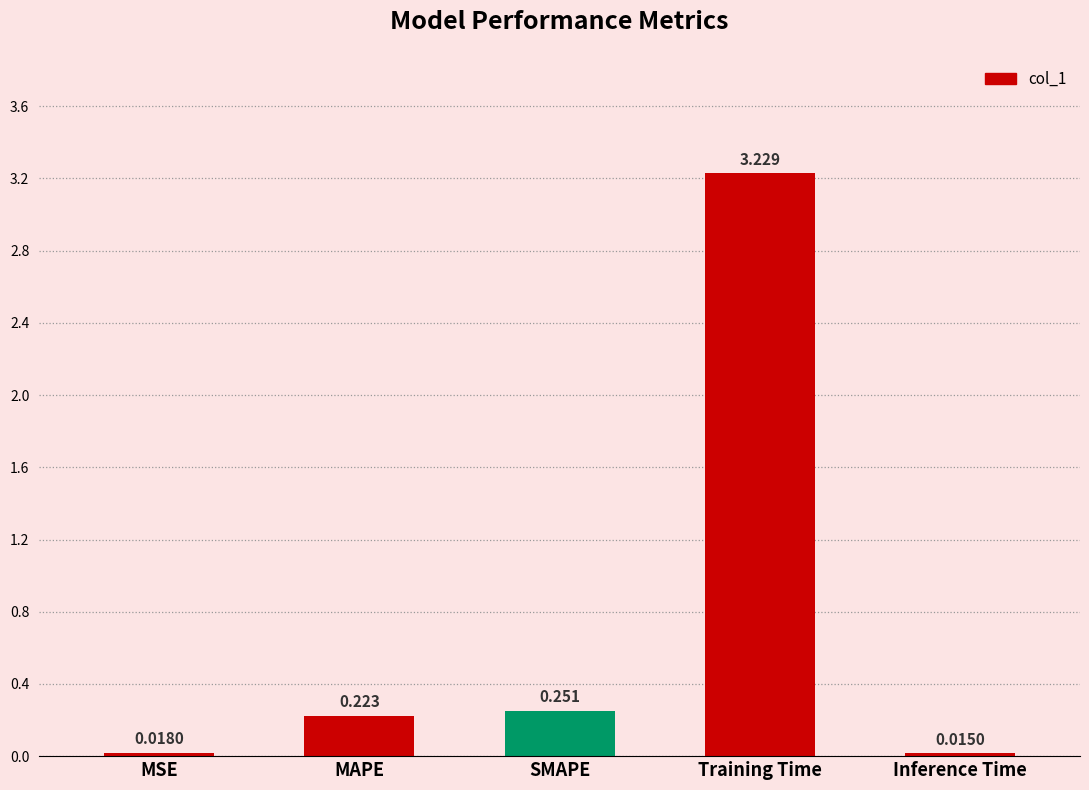

What is the change in value from MAPE to Training Time?

+3.0